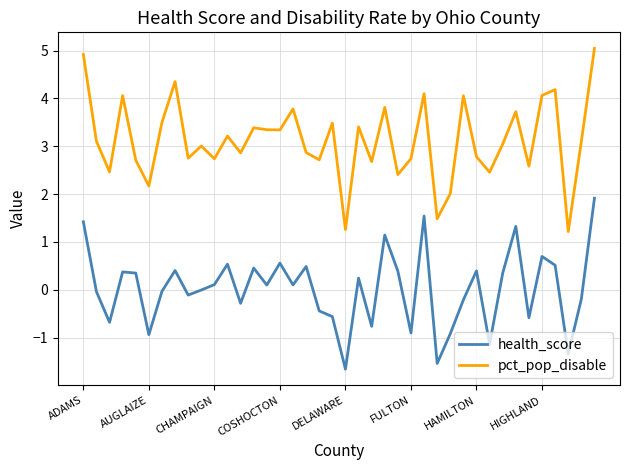

True or false: pct_pop_disable and health_score intersect in this chart.

False